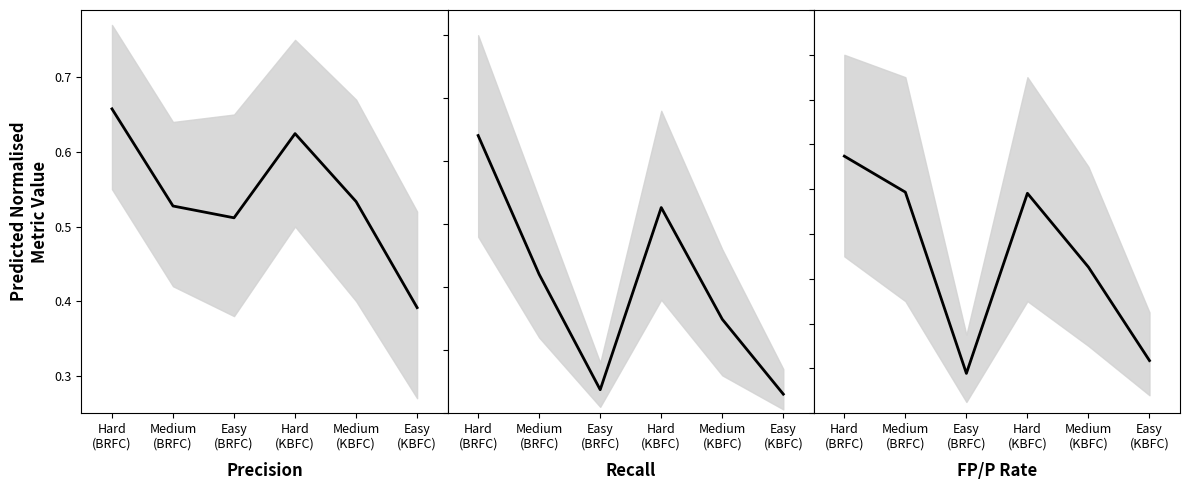

What is the value of the Prec point at the 1st from the left?

0.7